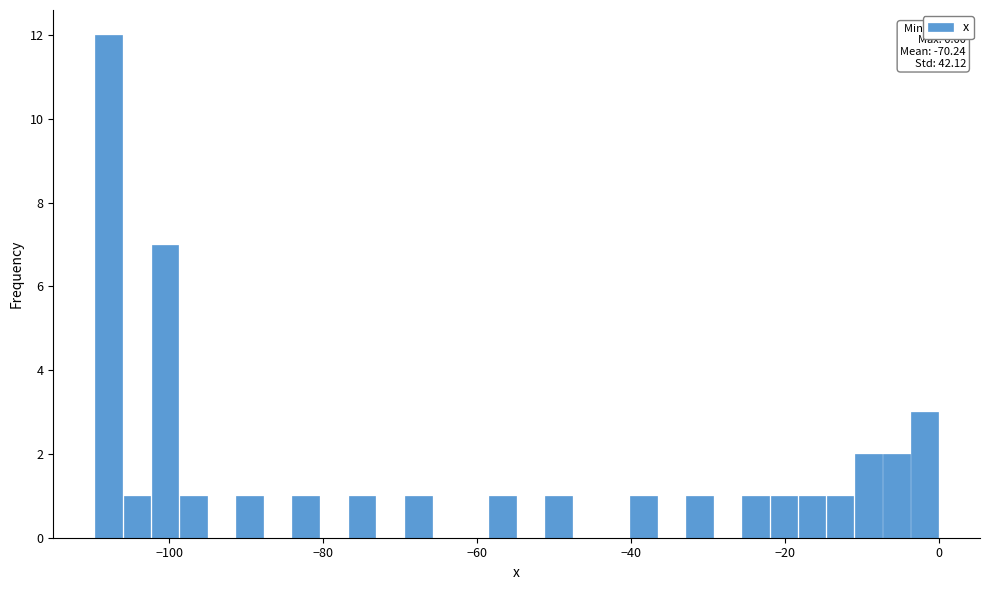

Read against the x-axis, roughly where is the centre of the tallest bar?

-108